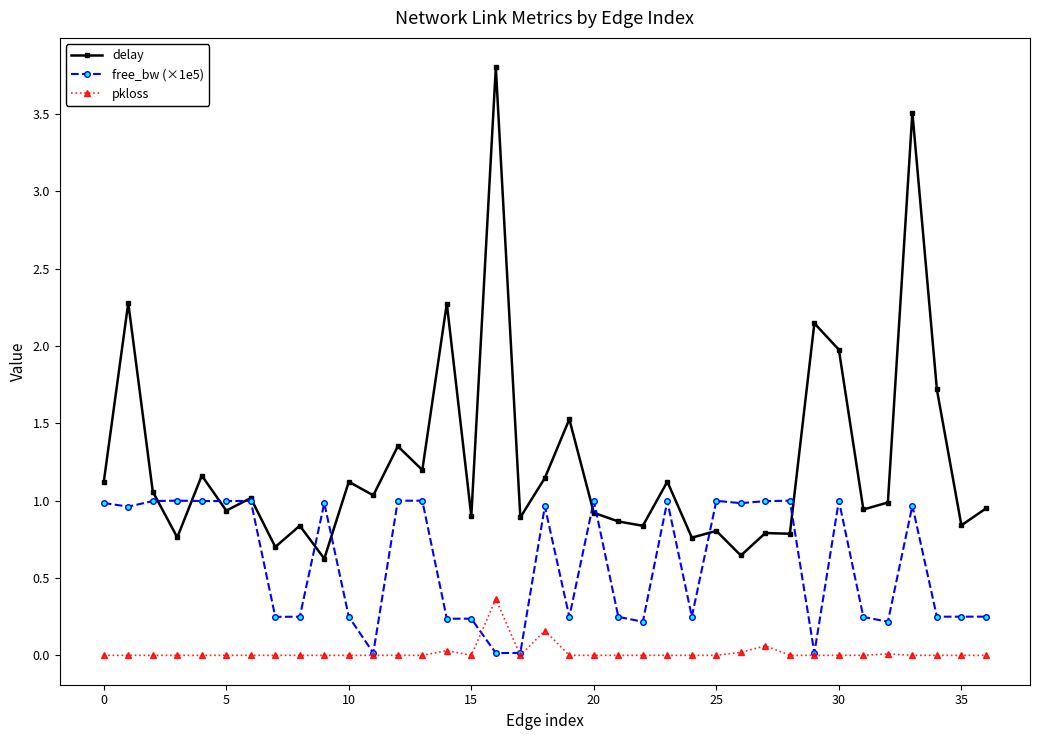

True or false: delay and free_bw (×1e5) cross at least once.

True